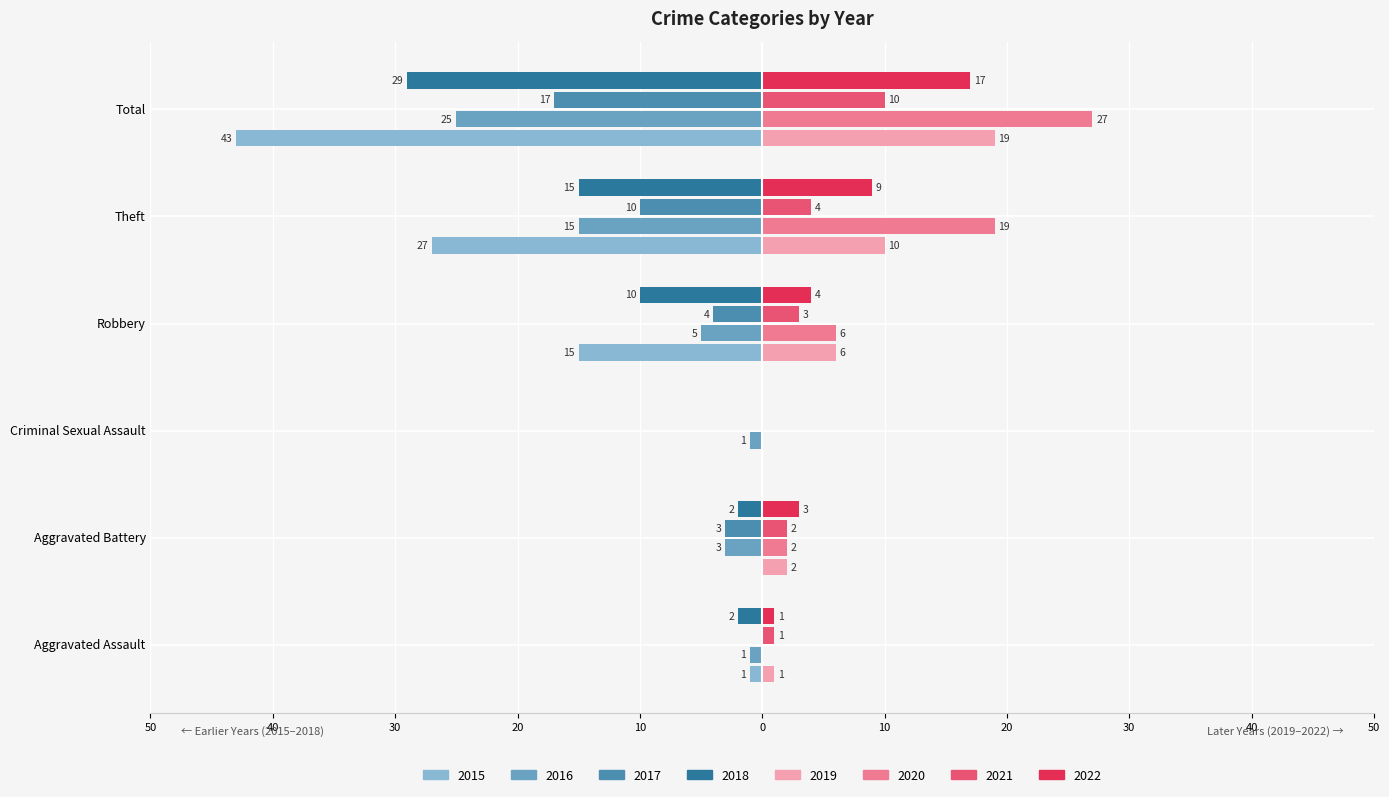

Where does the 2015 series first go above -1?

Aggravated Battery